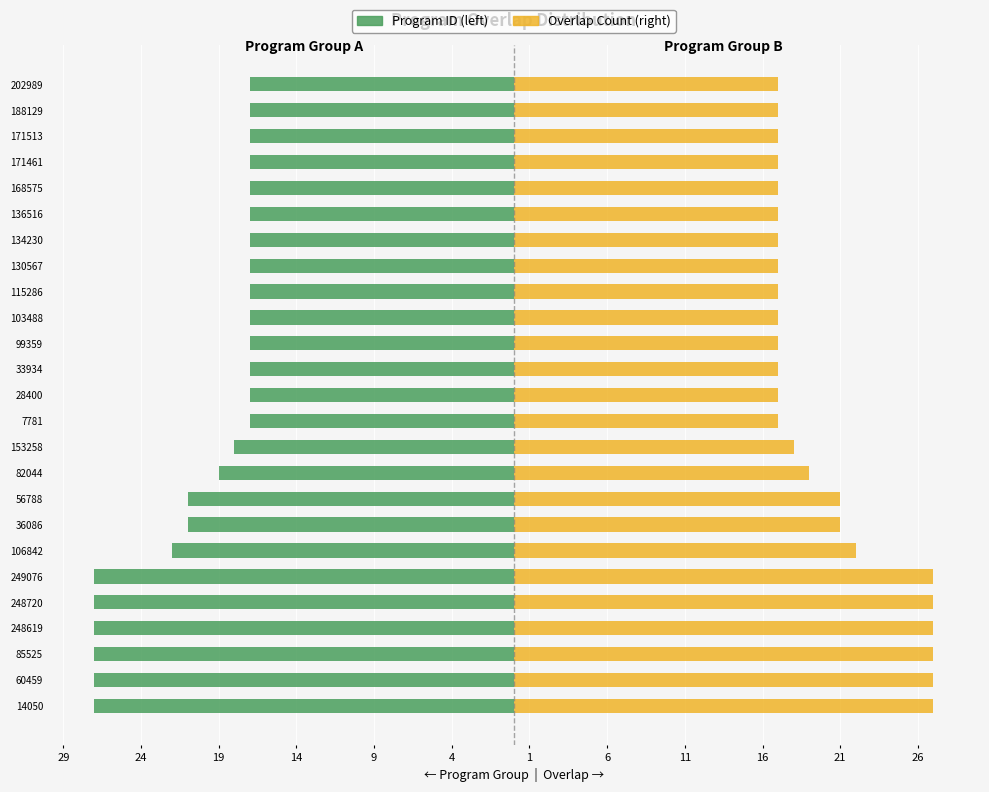

How many values in the Overlap Count (right) series exceed 17?

11